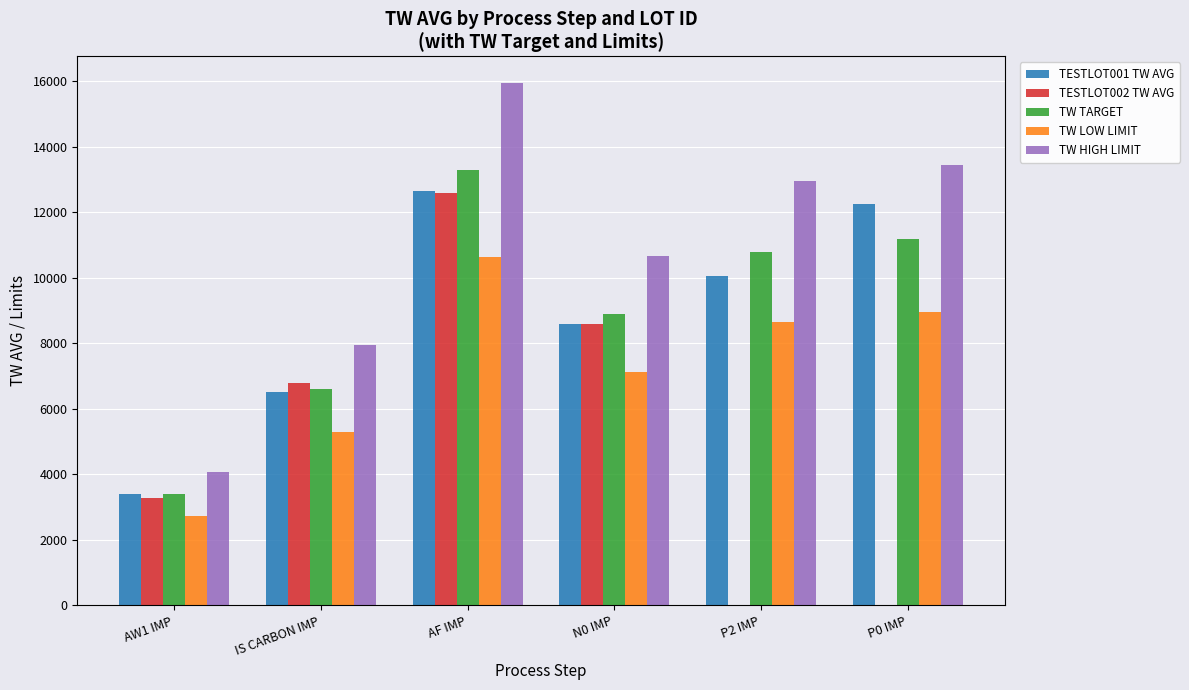

Between IS CARBON IMP and P2 IMP, which series saw the biggest shift?

TESTLOT002 TW AVG